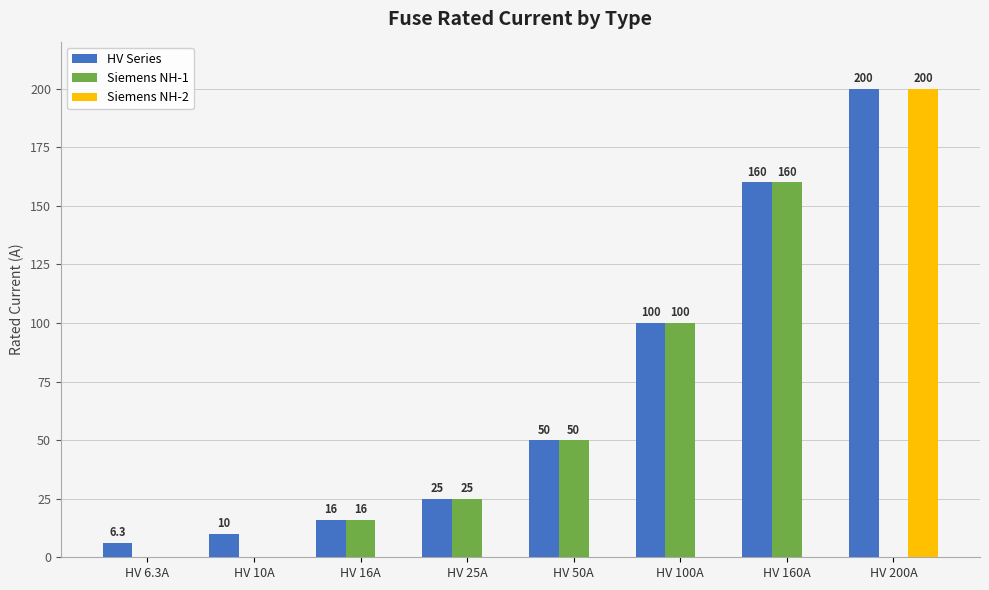

Which series has the largest total across all categories?

HV Series